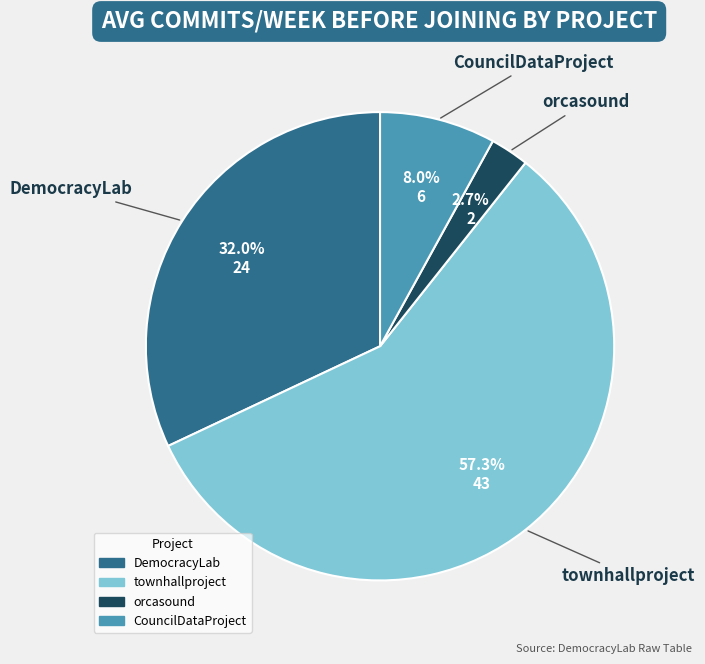

Which category has the biggest portion of the pie?

townhallproject